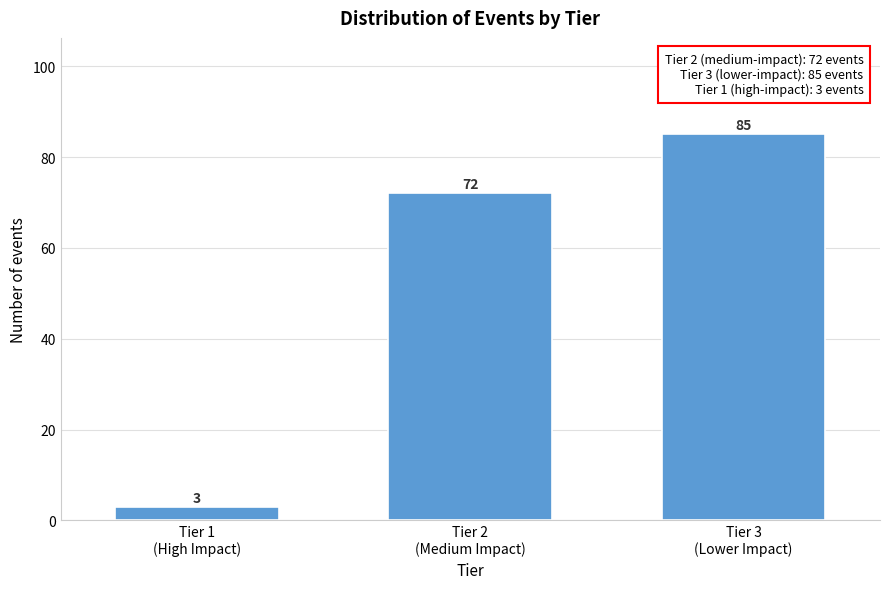

Reading right to left, what are all the values shown in this chart?

85	72	3